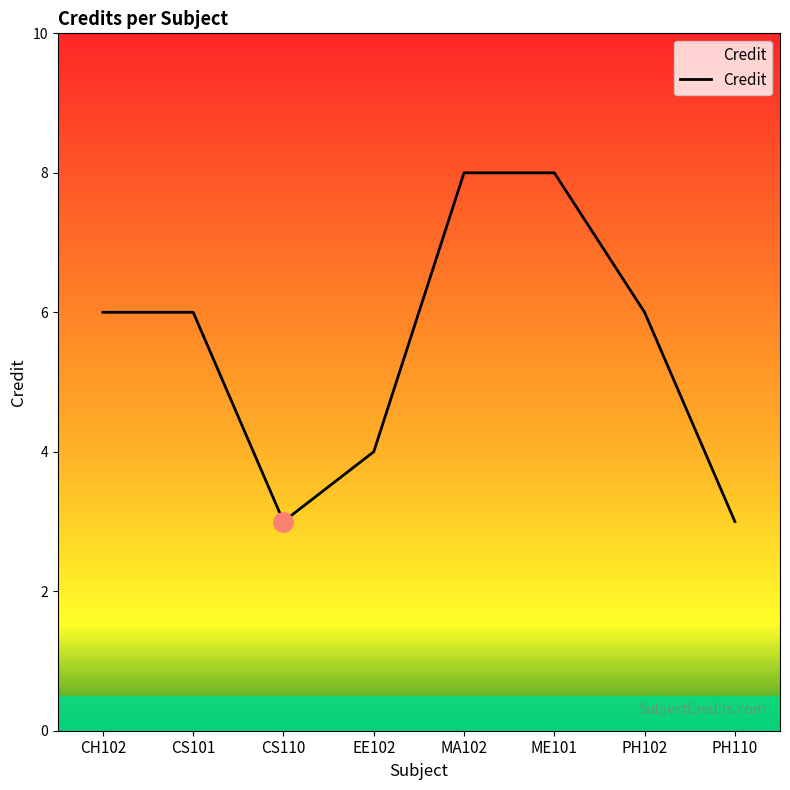

What is the sum of the values at PH102 and CS101?

12